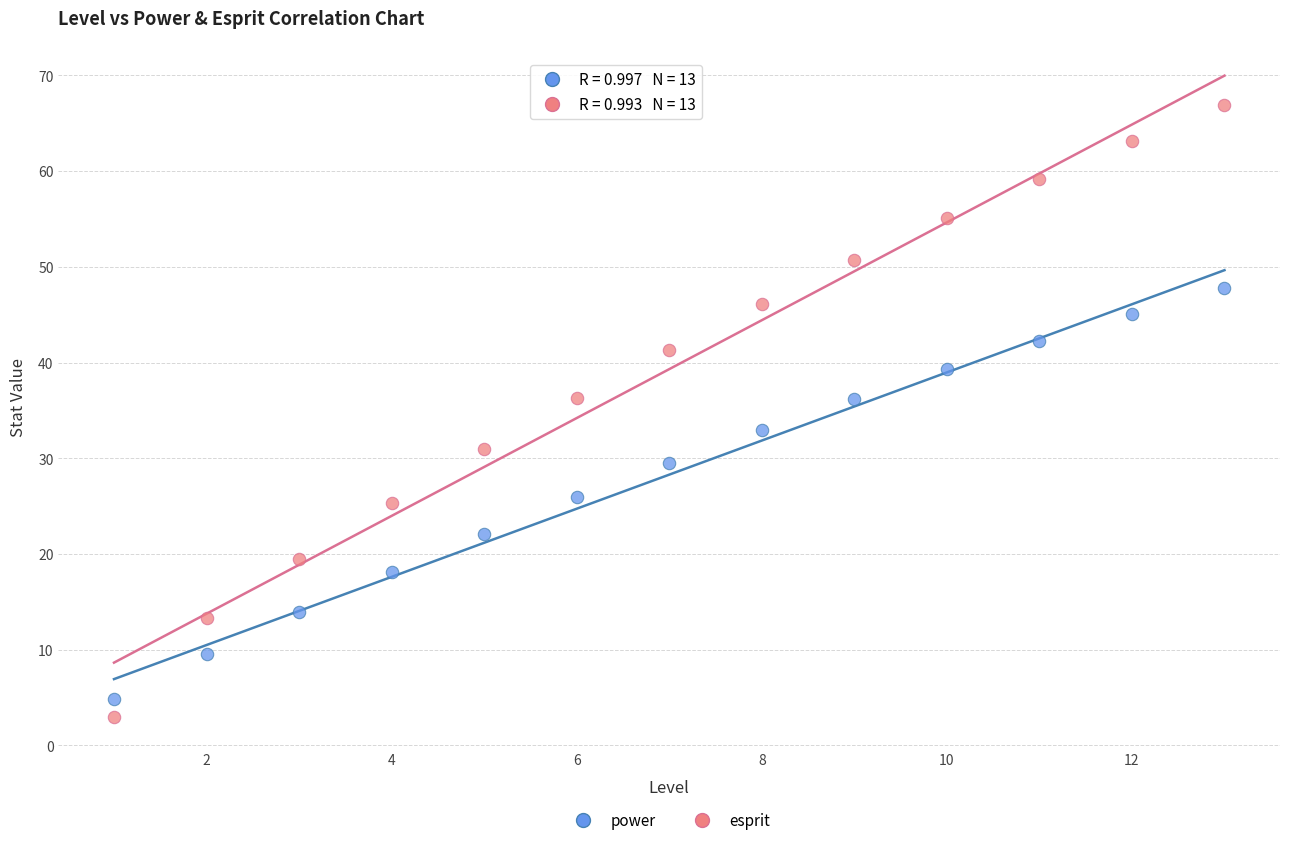

Across all data points, what is the range of X values (max minus min)?

12.0